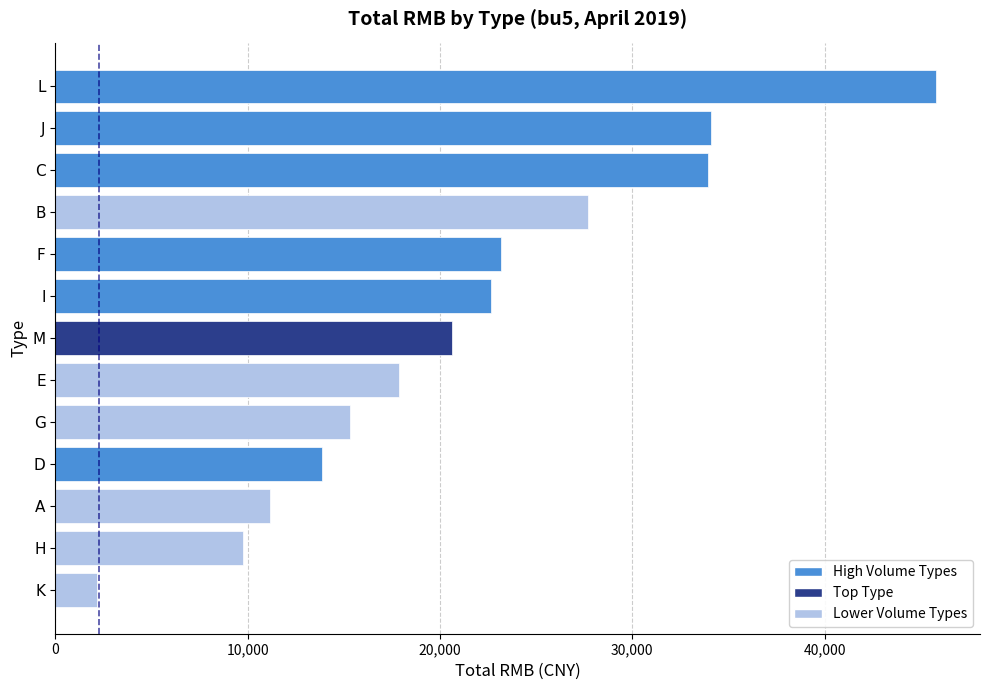

Which has a higher value, M or E?

M